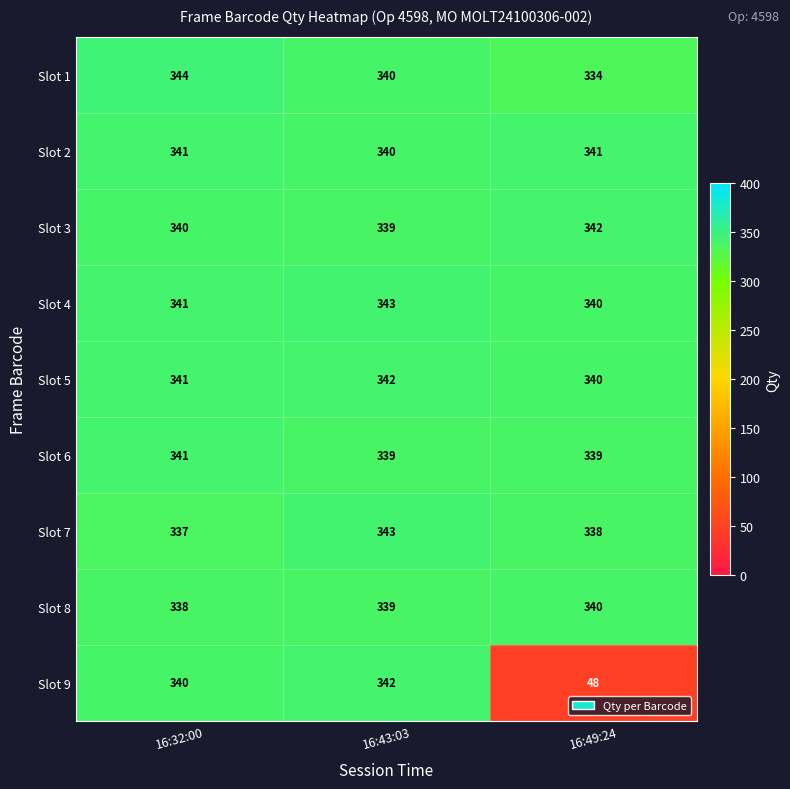

Reading left to right, extract all data points from this chart.

Slot 1: 344	340	334
Slot 2: 341	340	341
Slot 3: 340	339	342
Slot 4: 341	343	340
Slot 5: 341	342	340
Slot 6: 341	339	339
Slot 7: 337	343	338
Slot 8: 338	339	340
Slot 9: 340	342	48